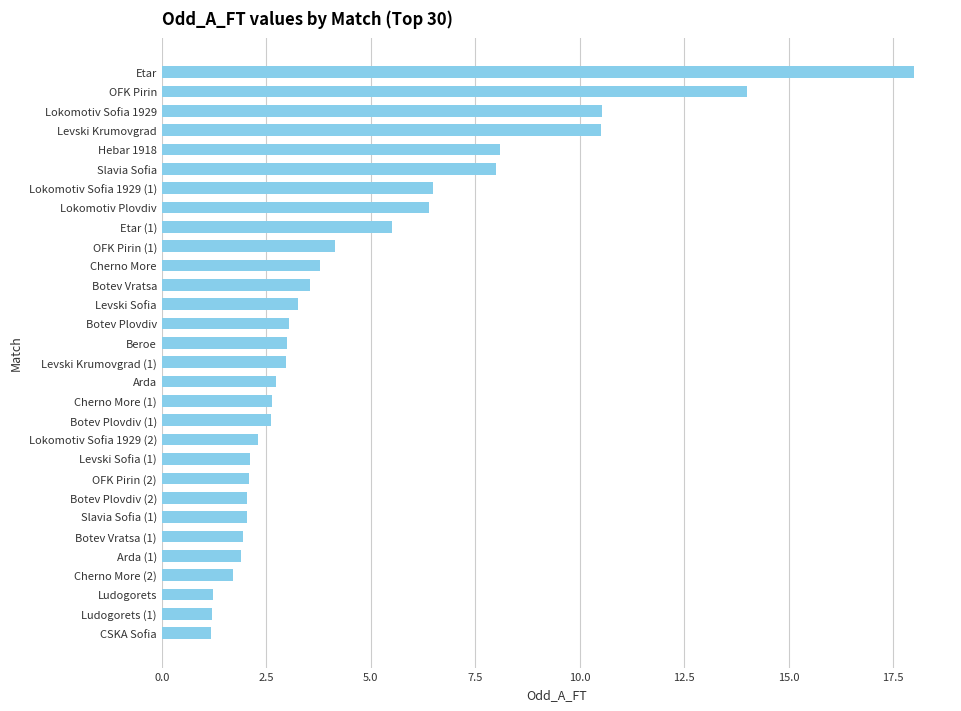

What is the difference between the second highest and minimum values?

12.8